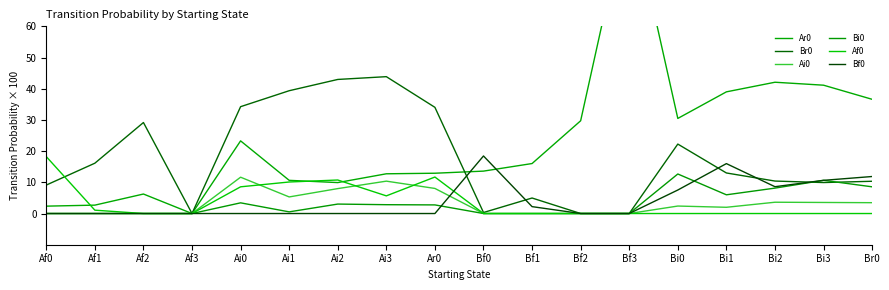

What is the total value across all series at Ai3?

75.5